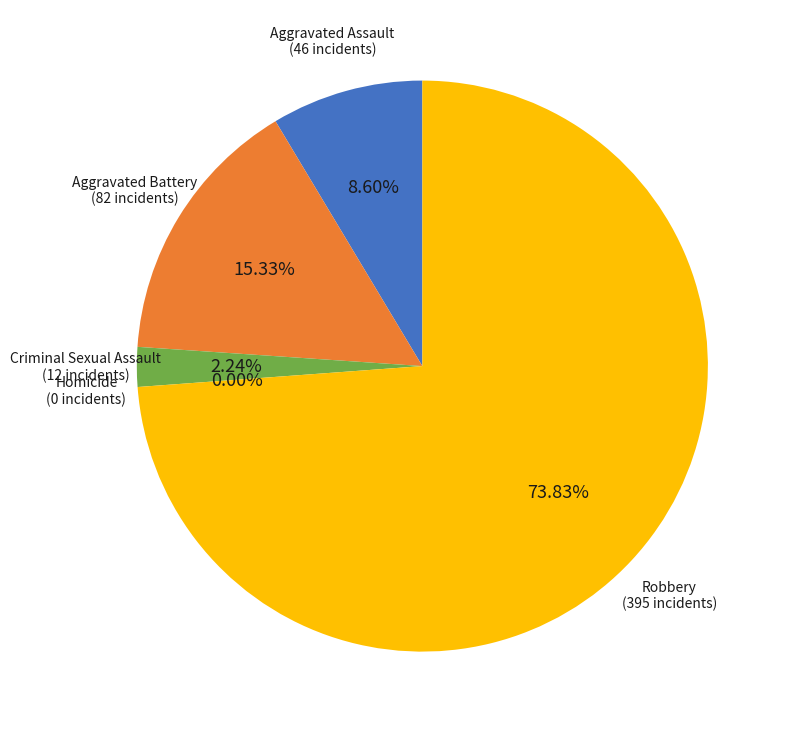

To the nearest percent, what is the difference between the largest and smallest slice percentages?

74%